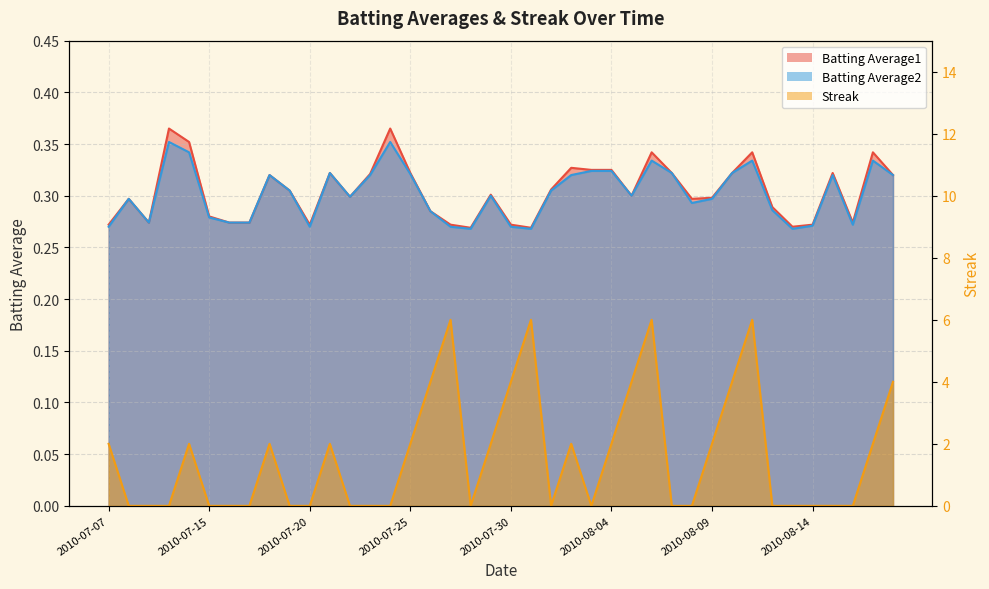

Reading left to right, list all the values displayed in this chart.

Batting Average1: 0.3	0.3	0.3	0.4	0.4	0.3	0.3	0.3	0.3	0.3	0.3	0.3	0.3	0.3	0.4	0.3	0.3	0.3	0.3	0.3	0.3	0.3	0.3	0.3	0.3	0.3	0.3	0.3	0.3	0.3	0.3	0.3	0.3	0.3	0.3	0.3	0.3	0.3	0.3	0.3
Batting Average2: 0.3	0.3	0.3	0.4	0.3	0.3	0.3	0.3	0.3	0.3	0.3	0.3	0.3	0.3	0.4	0.3	0.3	0.3	0.3	0.3	0.3	0.3	0.3	0.3	0.3	0.3	0.3	0.3	0.3	0.3	0.3	0.3	0.3	0.3	0.3	0.3	0.3	0.3	0.3	0.3
Streak: 2.0	0.0	0.0	0.0	2.0	0.0	0.0	0.0	2.0	0.0	0.0	2.0	0.0	0.0	0.0	2.0	4.0	6.0	0.0	2.0	4.0	6.0	0.0	2.0	0.0	2.0	4.0	6.0	0.0	0.0	2.0	4.0	6.0	0.0	0.0	0.0	0.0	0.0	2.0	4.0